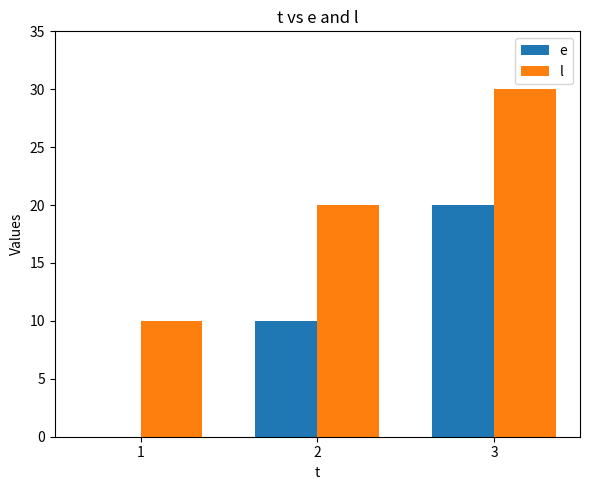

How many data points does each series have?

3